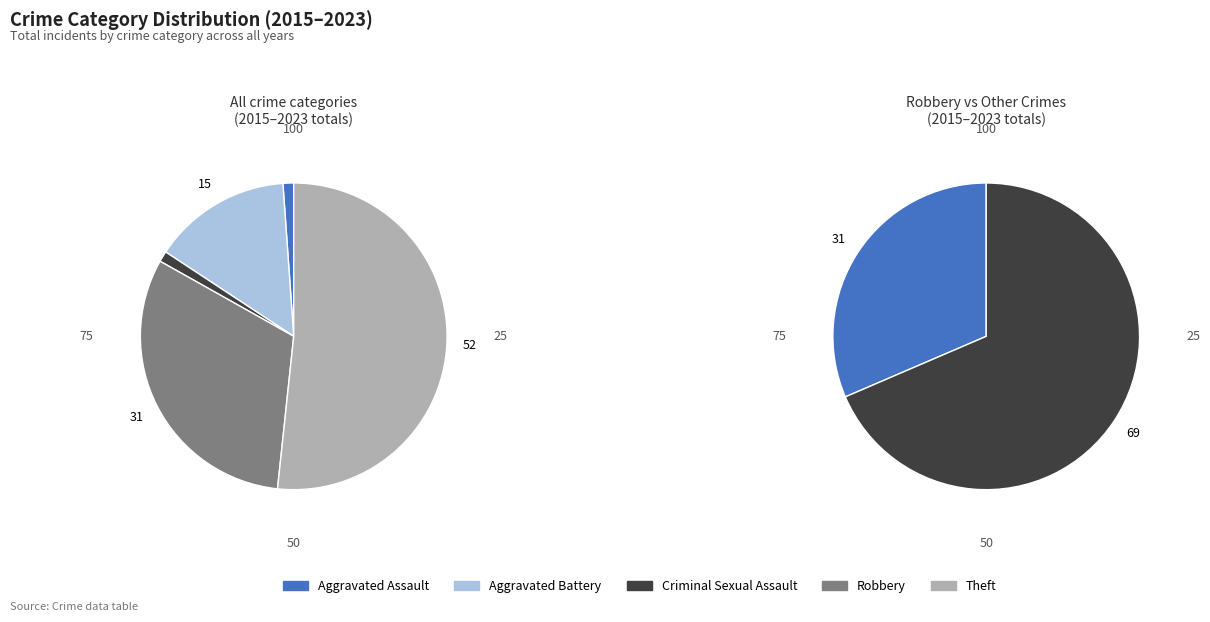

What is the largest slice in the pie chart?

Theft